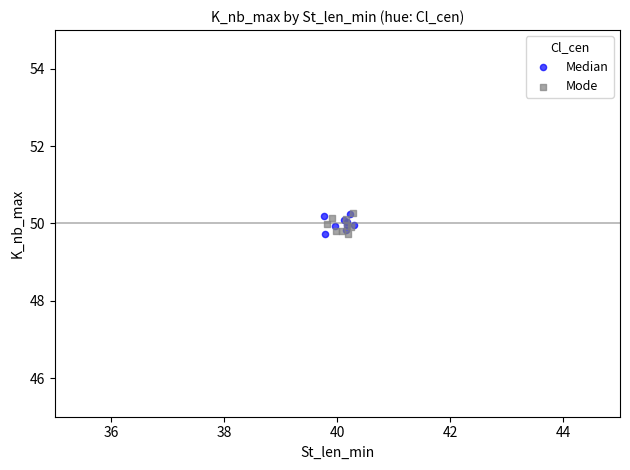

What are all the series names shown in the legend?

Median, Mode